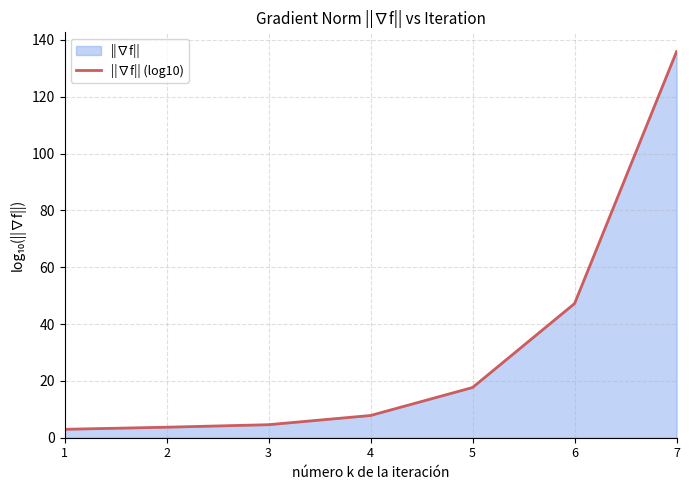

What is the value of the 4th point from the left?

7.8